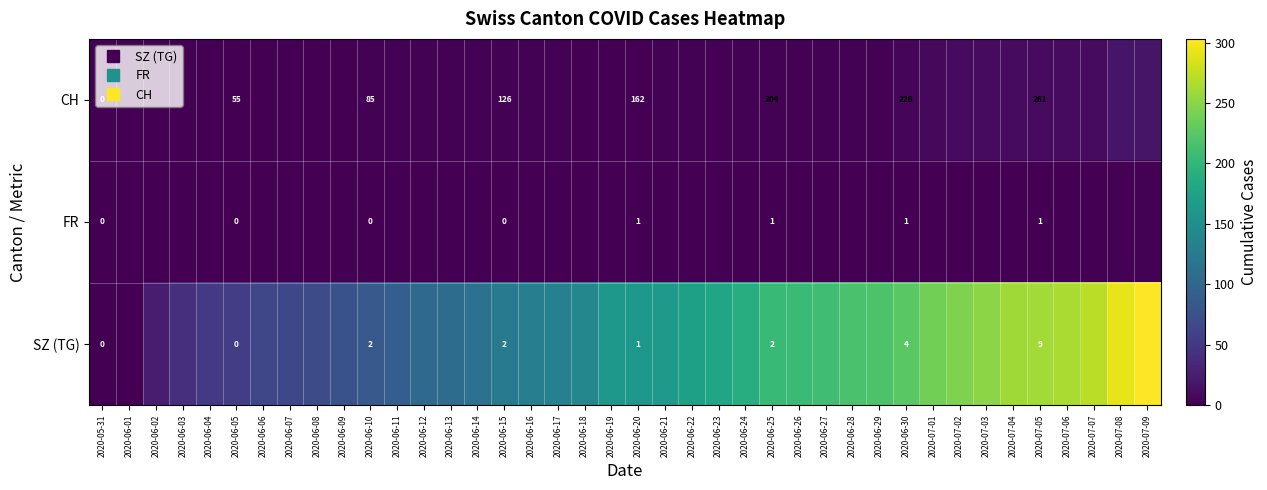

Which series has the widest spread of values?

SZ (TG)